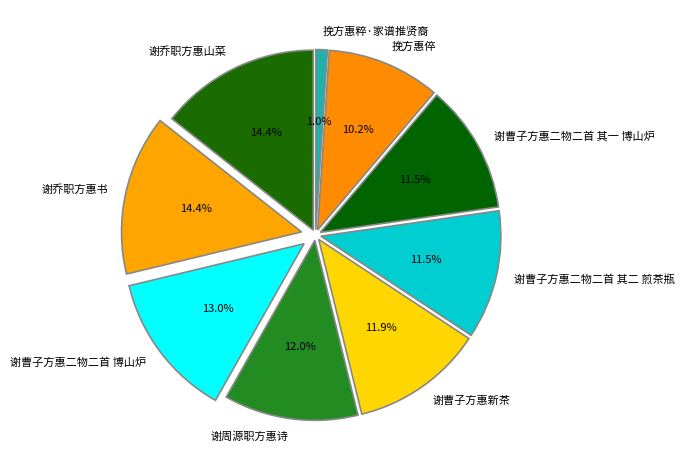

What percentage is the 谢乔职方惠书 slice, to the nearest percent?

14%